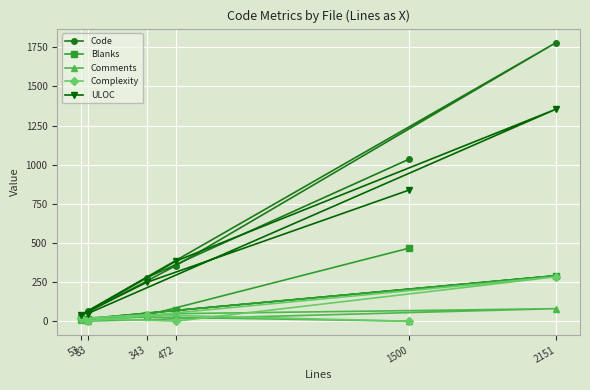

Which series has the widest spread of values?

Code